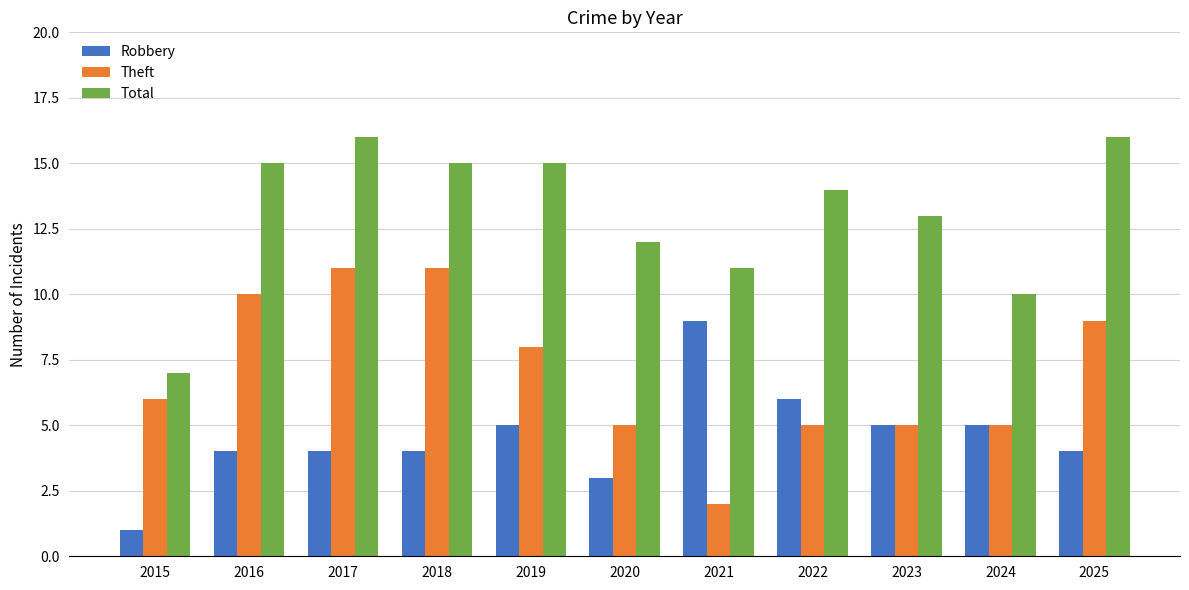

At which label does Robbery reach its minimum?

2015